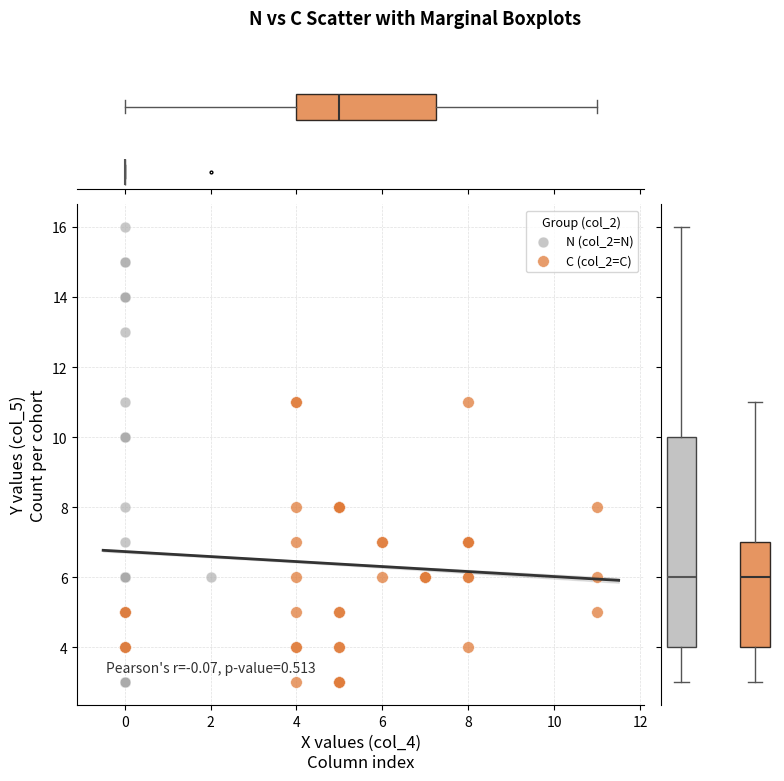

Which series has the largest Y range (max minus min)?

N (col_2=N)